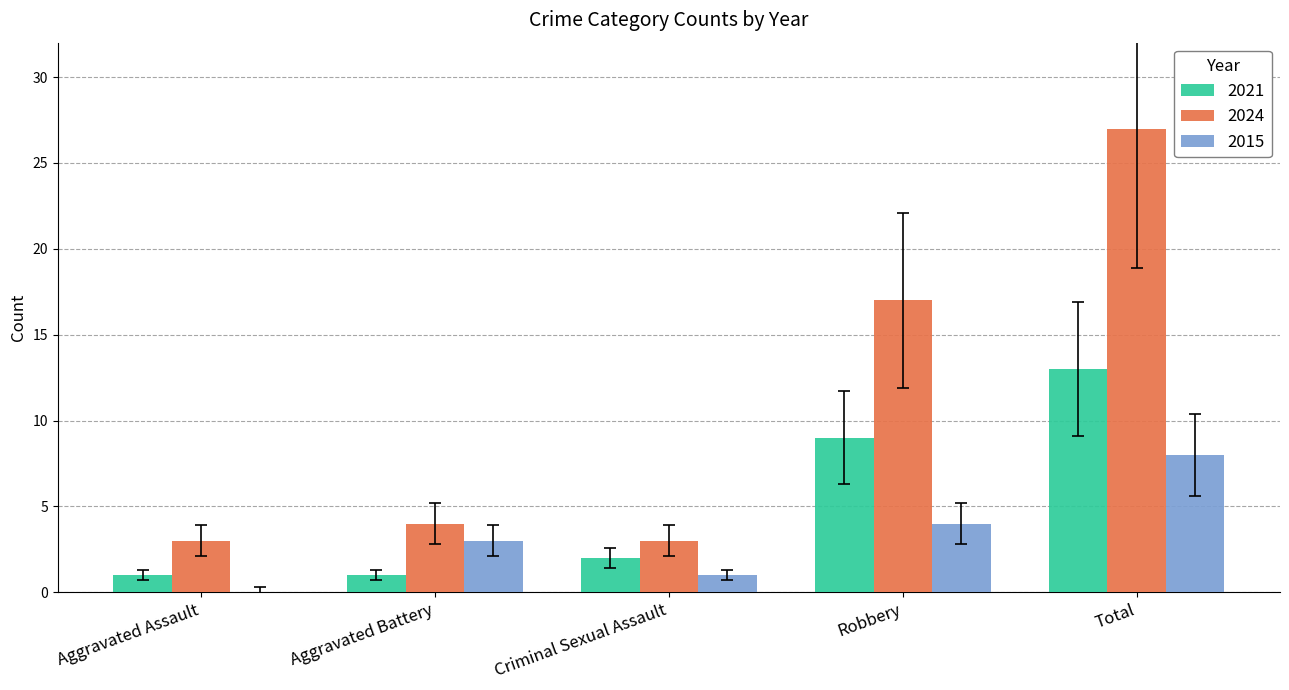

Is it true that 2021 equals 1 at Aggravated Battery?

True